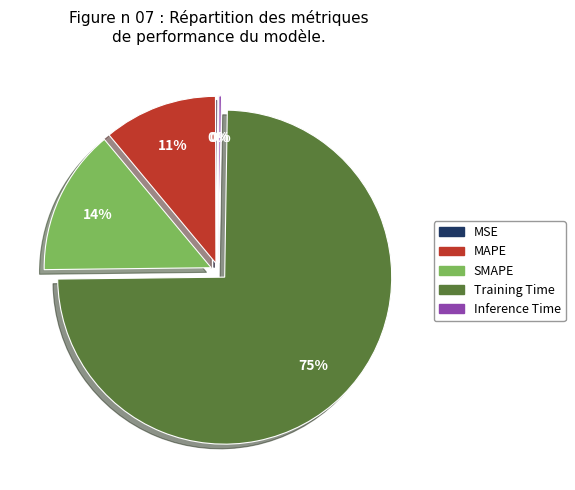

Does any single category account for the majority?

Yes